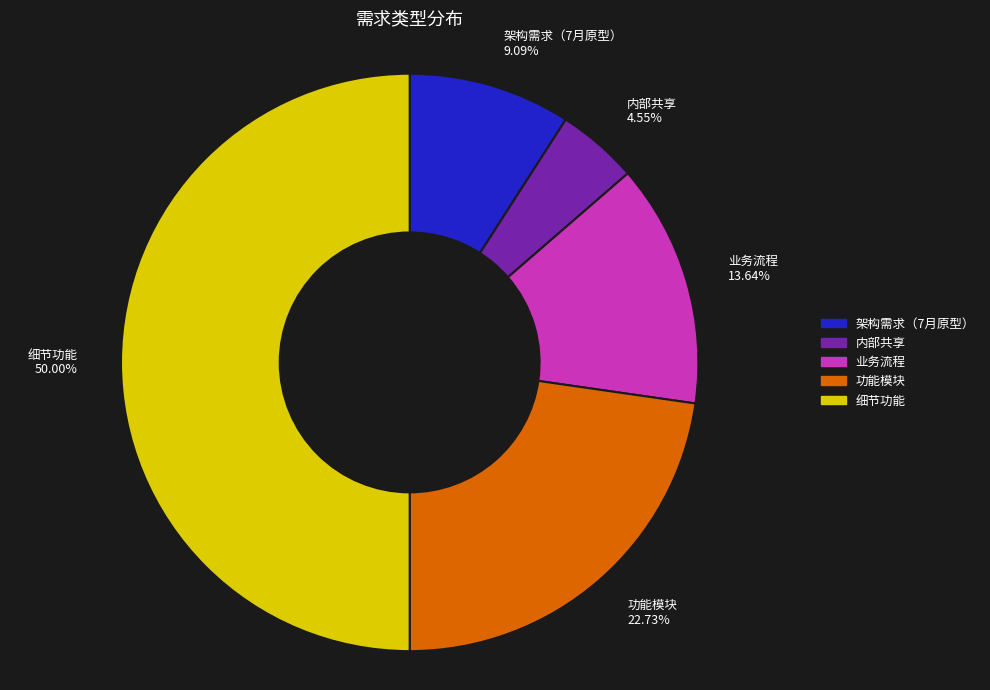

Which category has the smallest portion of the pie?

内部共享